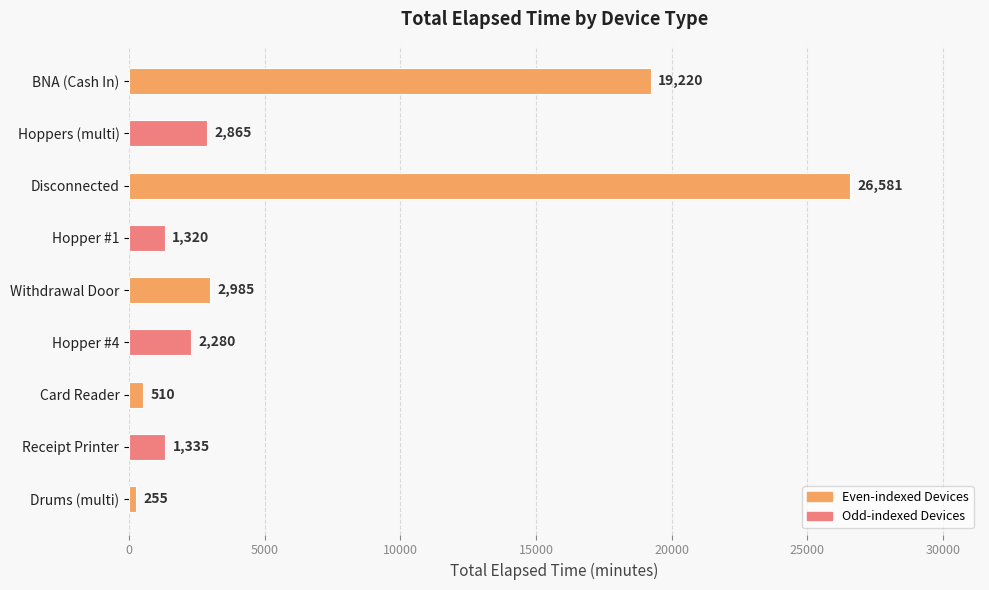

What is the difference between the second highest and minimum values?

18965